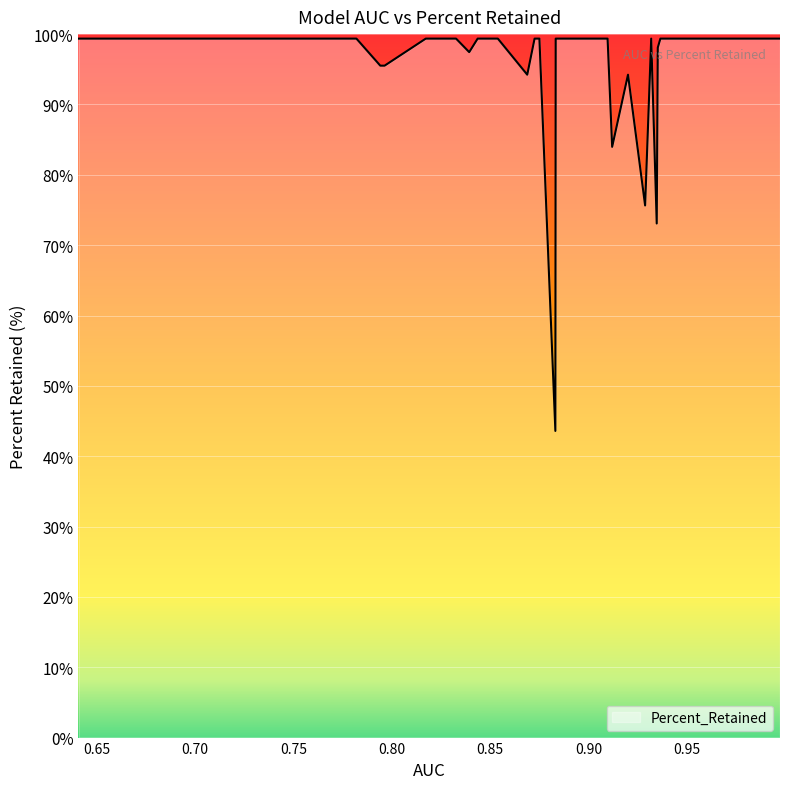

What is the difference between the maximum and minimum values?

55.8